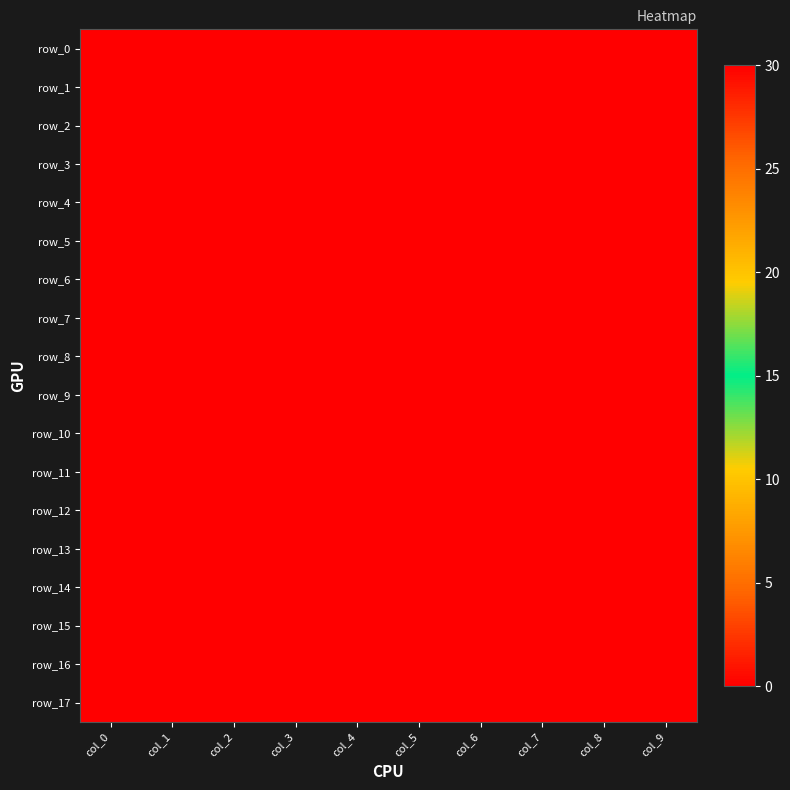

What is the sum of the row_4 values at col_2 and col_9?

30